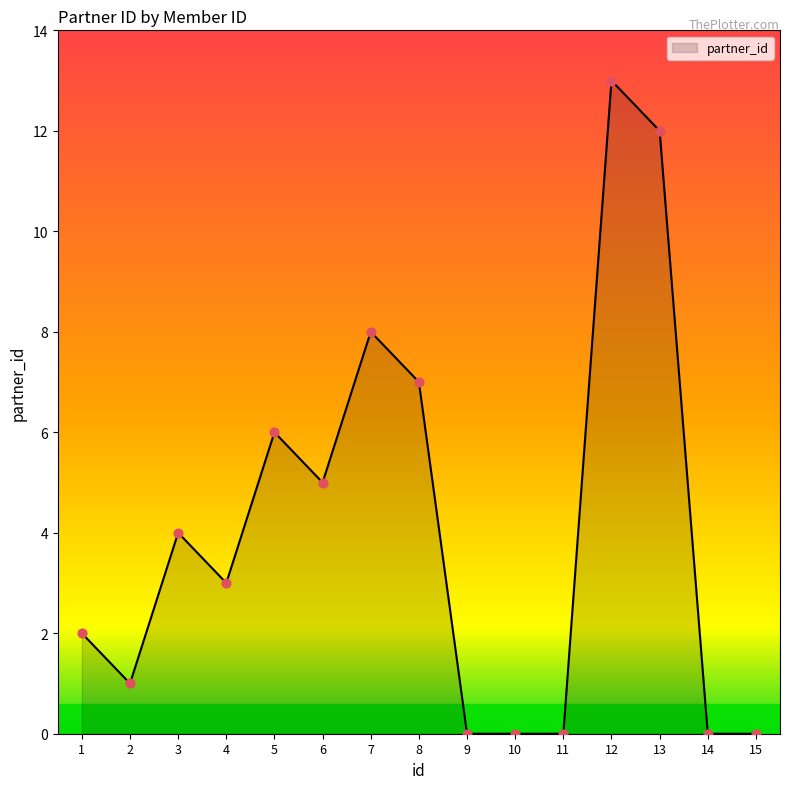

Between 14 and 7, which is larger?

7